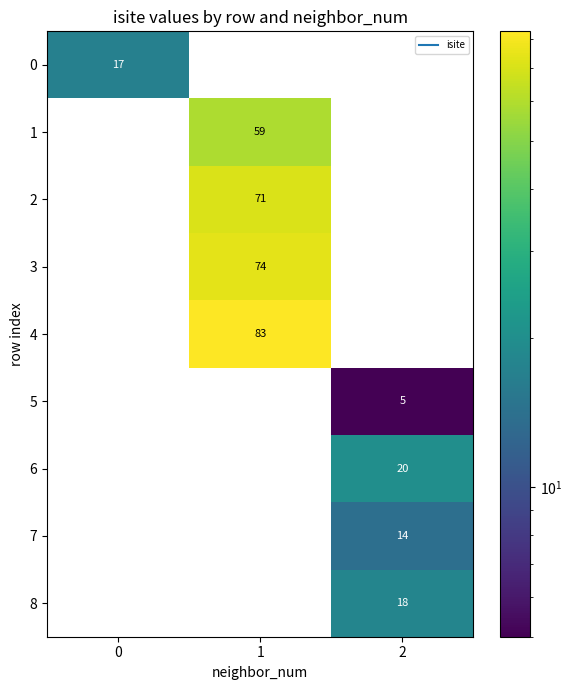

At 1, list the series in order from smallest to largest.

0, 5, 6, 7, 8, 1, 2, 3, 4